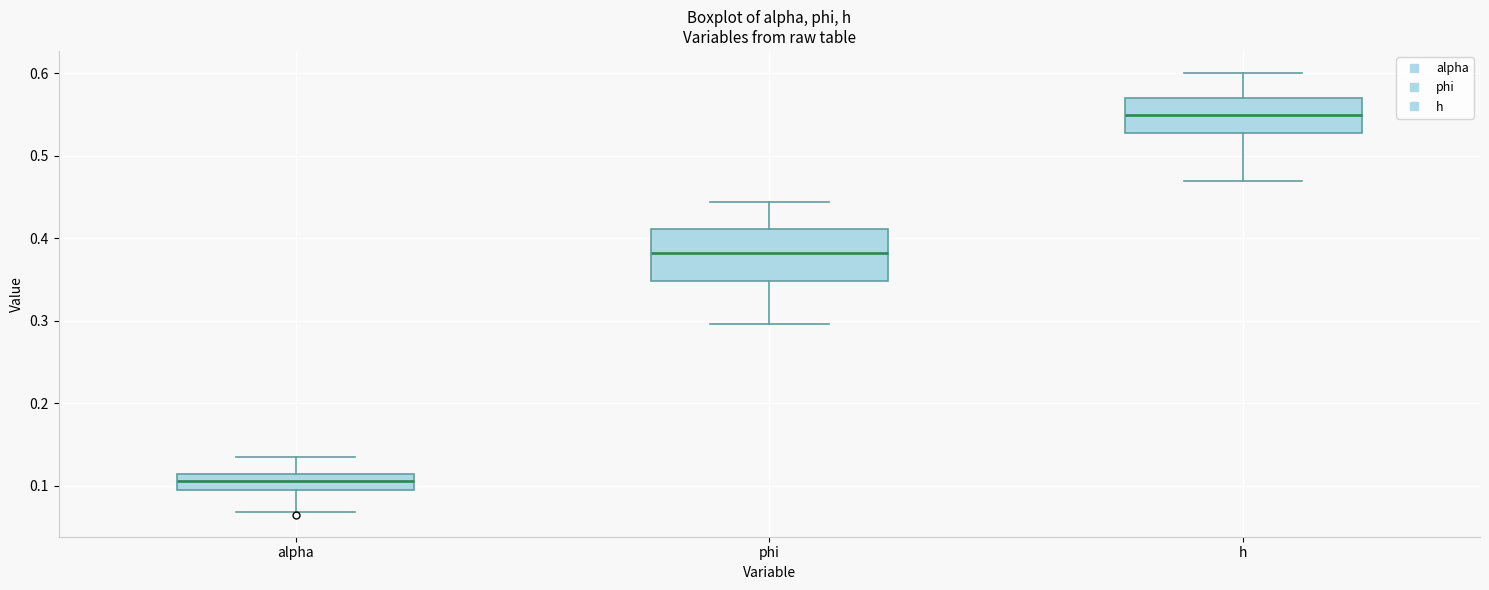

Comparing the boxes themselves (not the whiskers), which one is the tallest?

phi